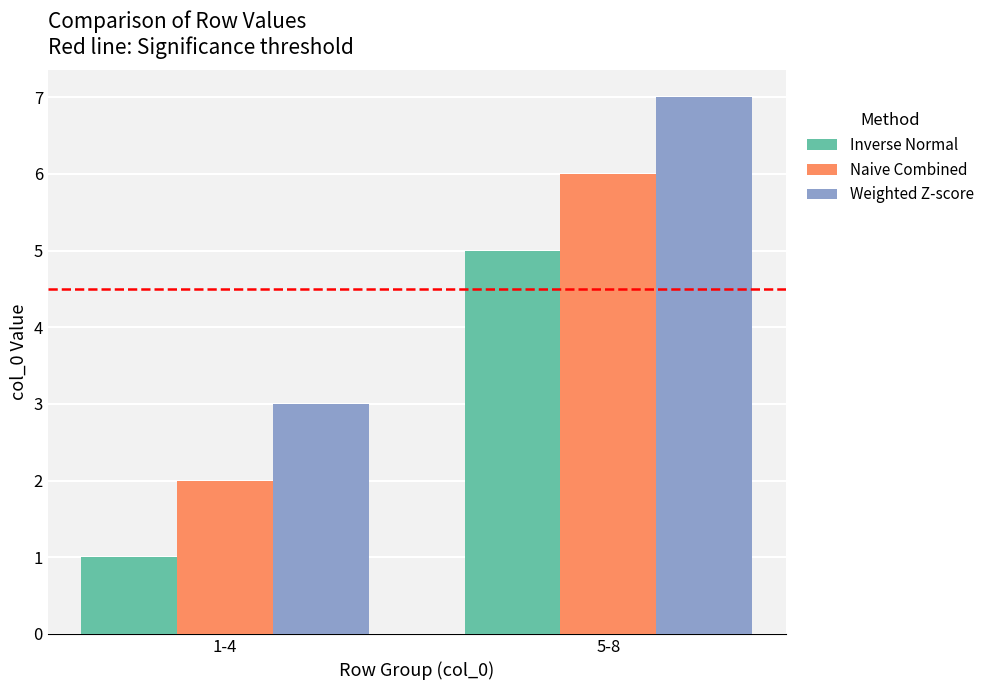

How many bars are there in each group?

3